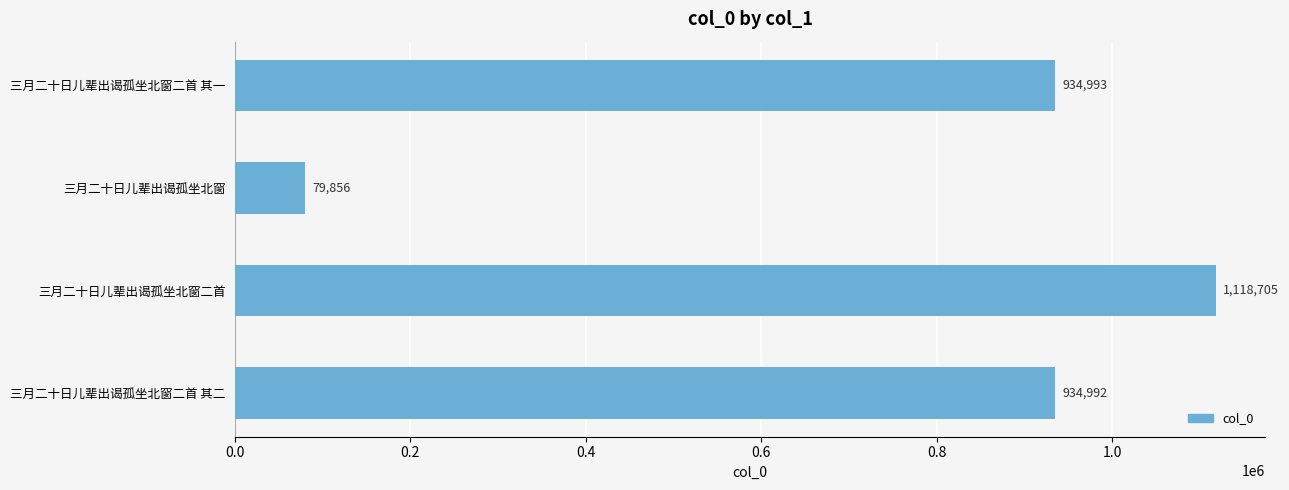

Reading bottom to top, transcribe all the data shown in this chart.

三月二十日儿辈出谒孤坐北窗二首 其二=934992	三月二十日儿辈出谒孤坐北窗二首=1118705	三月二十日儿辈出谒孤坐北窗=79856	三月二十日儿辈出谒孤坐北窗二首 其一=934993